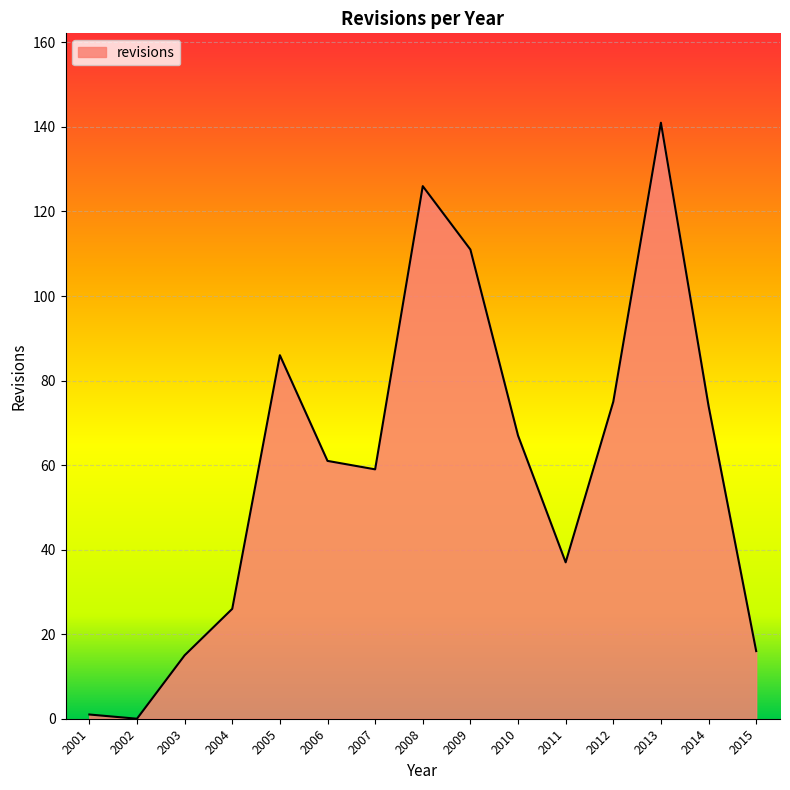

Which has a higher value, 2001 or 2010?

2010